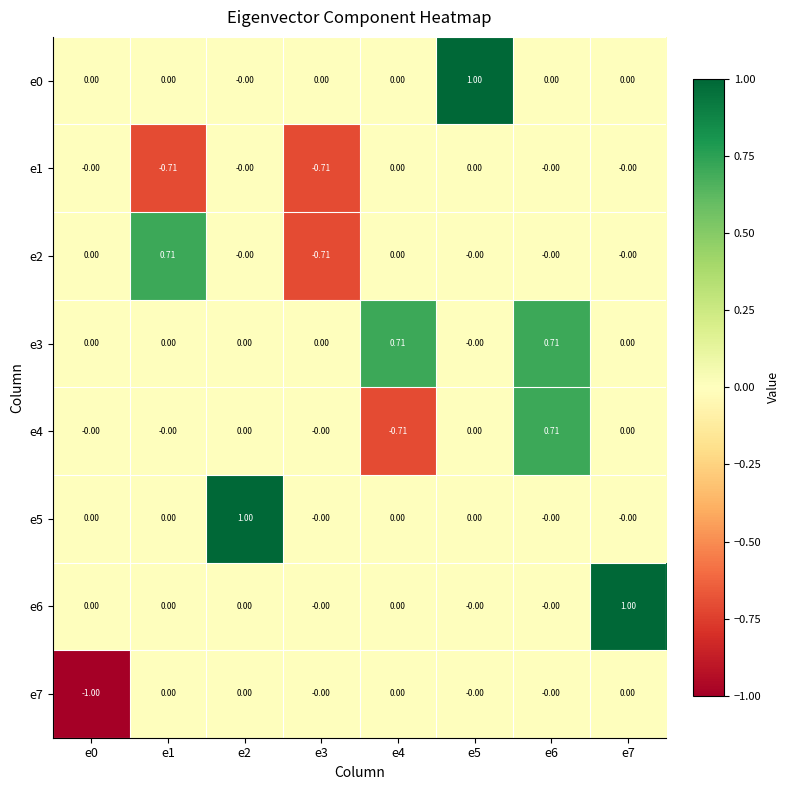

Reading left to right, extract all data points from this chart.

e0: e0=0.0	e1=0.0	e2=-0.0	e3=0.0	e4=0.0	e5=1.0	e6=0.0	e7=0.0
e1: e0=-0.0	e1=-0.7	e2=-0.0	e3=-0.7	e4=0.0	e5=0.0	e6=-0.0	e7=-0.0
e2: e0=0.0	e1=0.7	e2=-0.0	e3=-0.7	e4=0.0	e5=-0.0	e6=-0.0	e7=-0.0
e3: e0=0.0	e1=0.0	e2=0.0	e3=0.0	e4=0.7	e5=-0.0	e6=0.7	e7=0.0
e4: e0=-0.0	e1=-0.0	e2=0.0	e3=-0.0	e4=-0.7	e5=0.0	e6=0.7	e7=0.0
e5: e0=0.0	e1=0.0	e2=1.0	e3=-0.0	e4=0.0	e5=0.0	e6=-0.0	e7=-0.0
e6: e0=0.0	e1=0.0	e2=0.0	e3=-0.0	e4=0.0	e5=-0.0	e6=-0.0	e7=1.0
e7: e0=-1.0	e1=0.0	e2=0.0	e3=-0.0	e4=0.0	e5=-0.0	e6=-0.0	e7=0.0